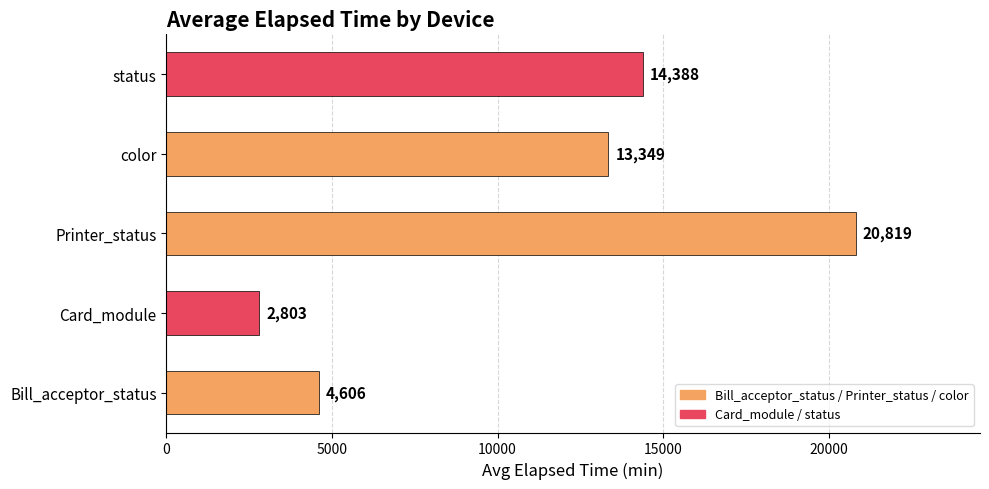

Which has a higher value, status or Card_module?

status